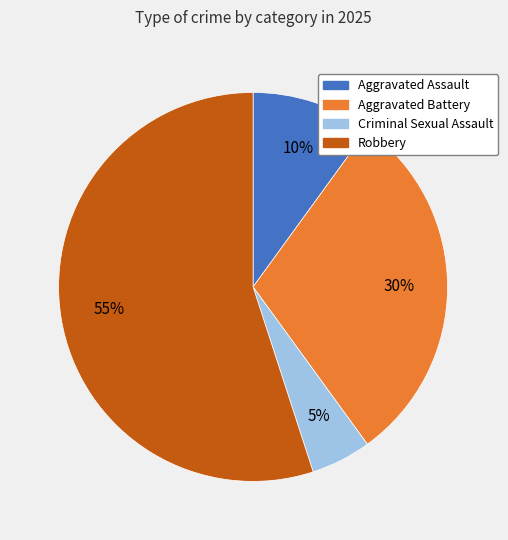

Do Criminal Sexual Assault and Aggravated Battery together represent more than half of the pie?

No